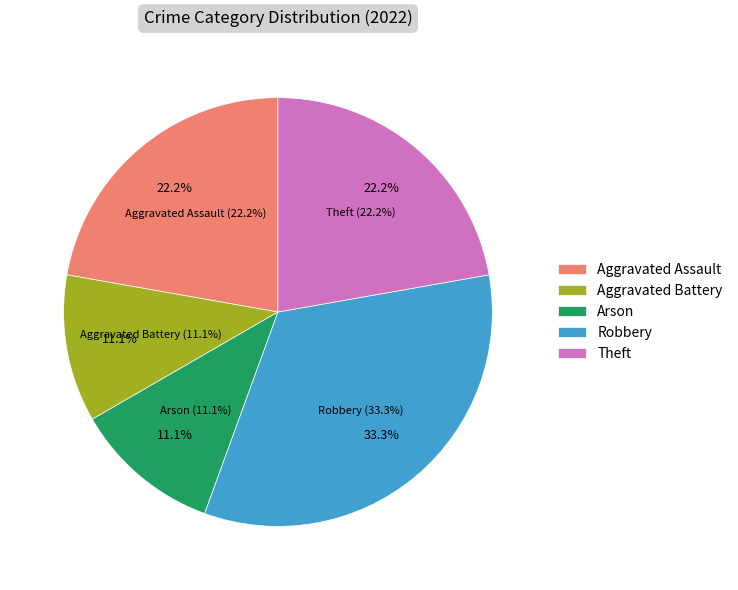

True or false: Aggravated Assault accounts for 8% of the total.

False